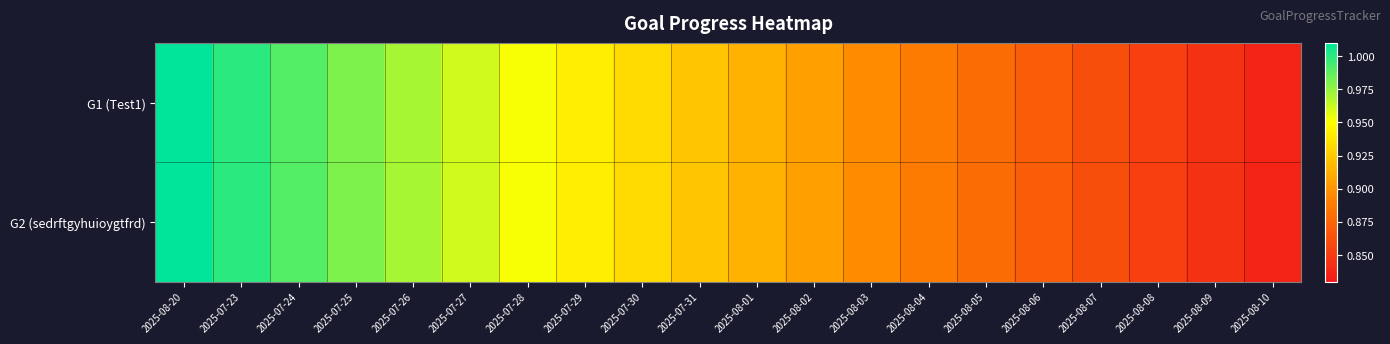

What is the total value across all series at 2025-07-30?

1.9